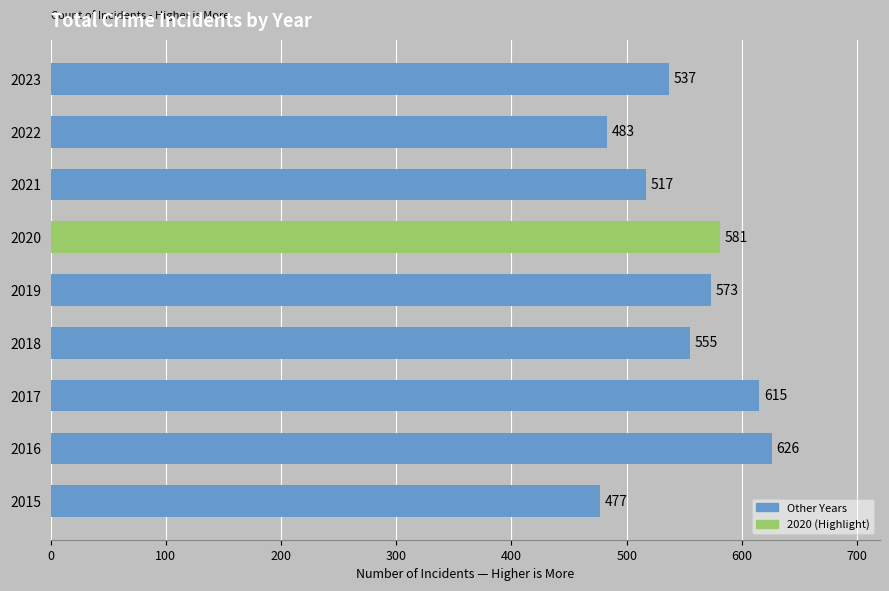

List the labels in order of value, smallest first.

2015, 2022, 2021, 2023, 2018, 2019, 2020, 2017, 2016